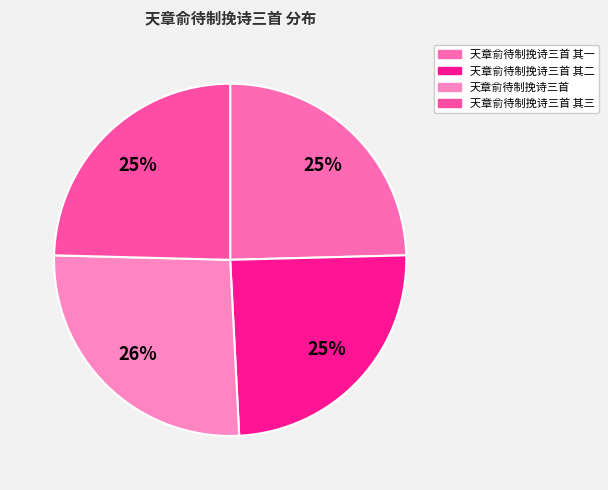

The 天章俞待制挽诗三首 其二 slice represents 37% of the pie. True or false?

False